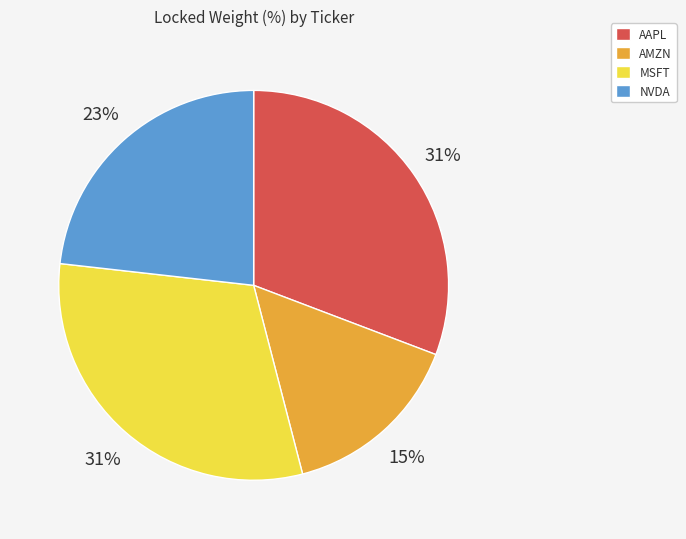

How many segments does this pie chart have?

4